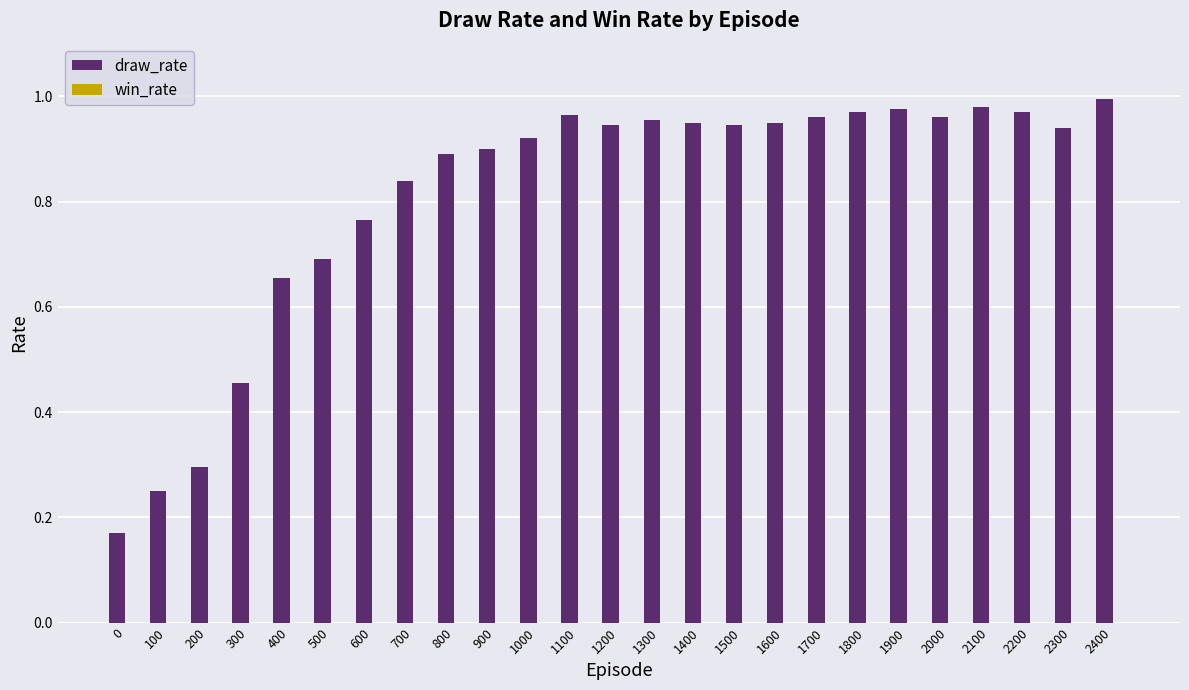

What is the sum of all values?

20.3